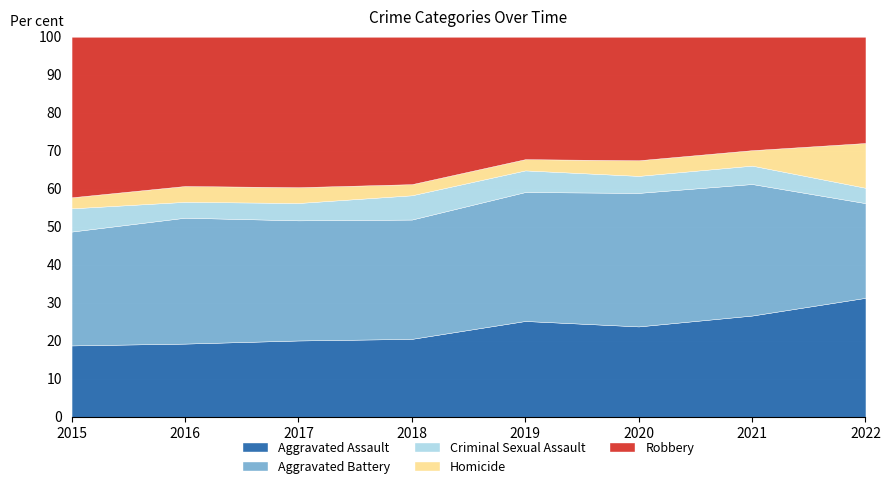

What is the minimum value for Aggravated Assault?

18.8